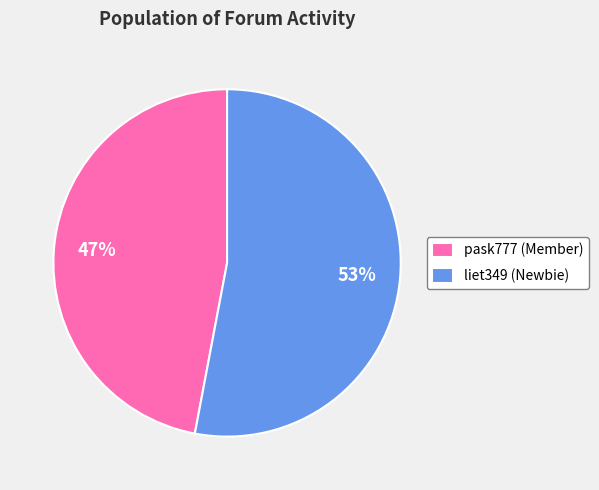

True or false: liet349 (Newbie) accounts for 53% of the total.

True